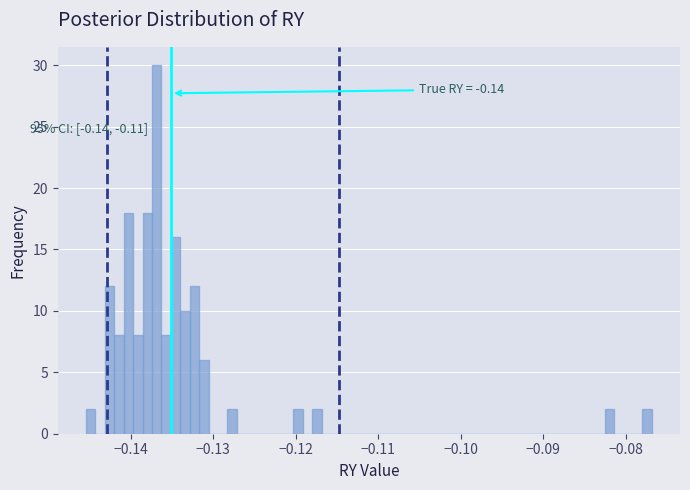

Read against the x-axis, roughly where is the centre of the tallest bar?

-0.137